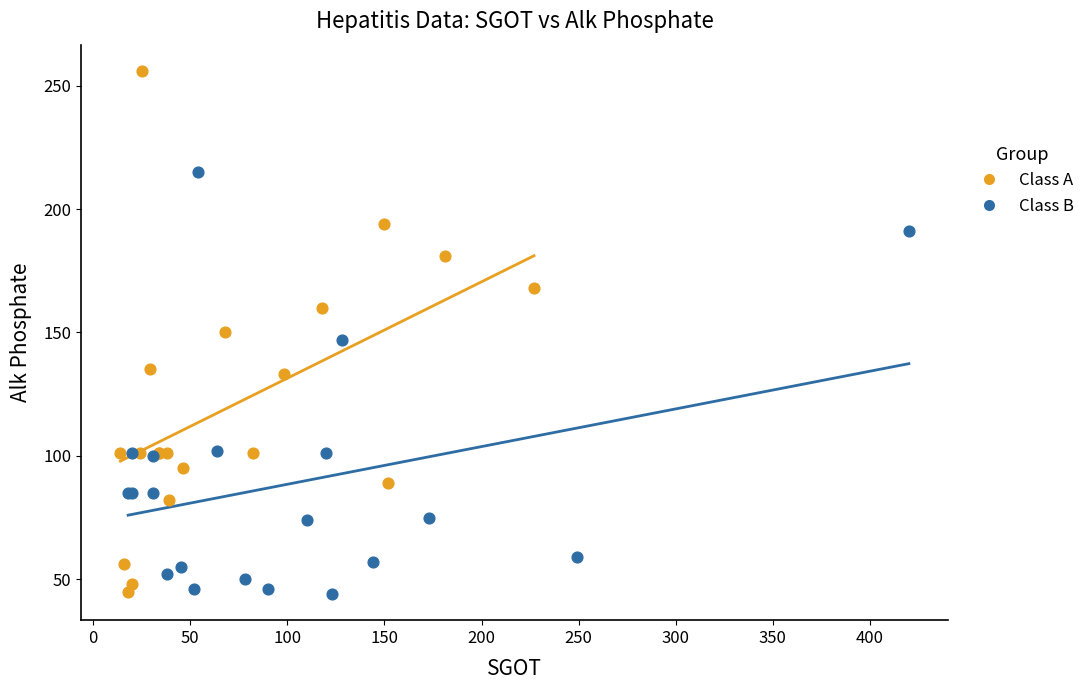

What are all the series names shown in the legend?

Class A, Class B